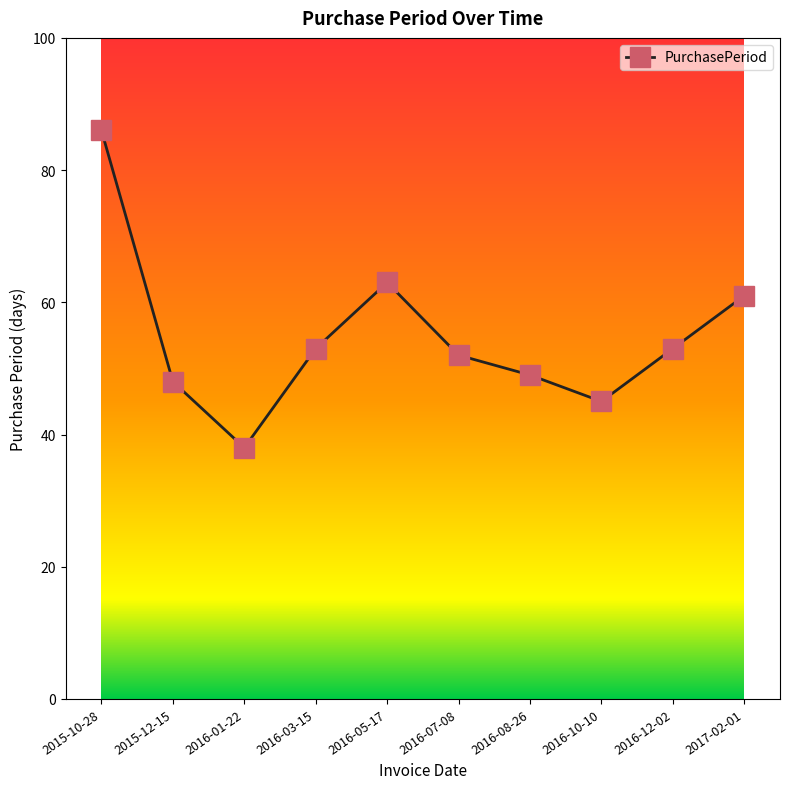

What is the sum of all values?

548